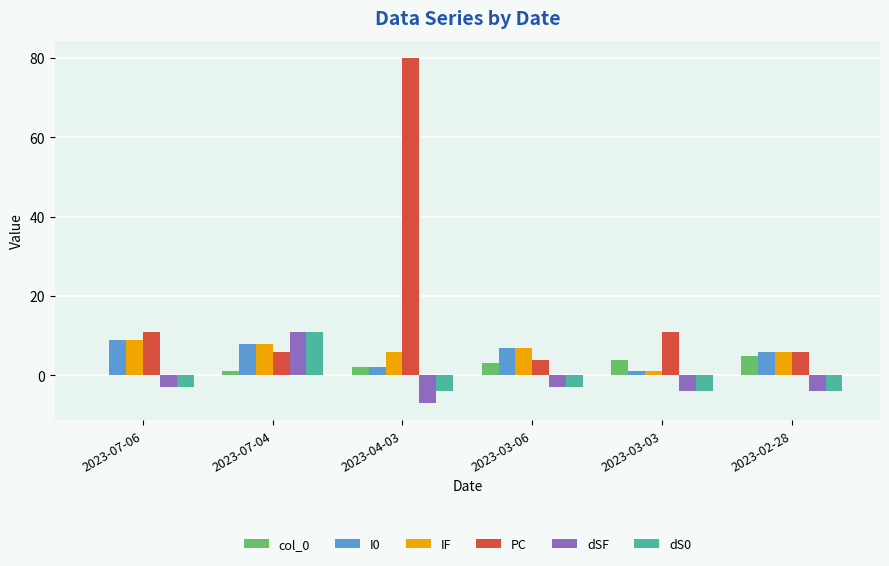

At which category is the sum across all series the highest?

2023-04-03